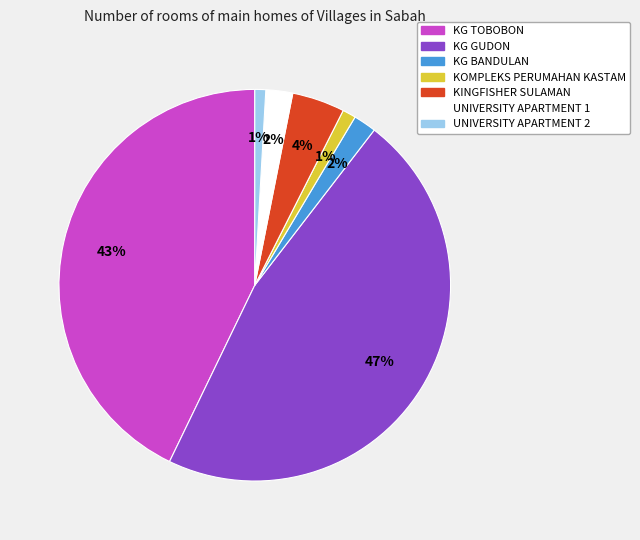

Is there any slice that represents more than half of the pie?

No